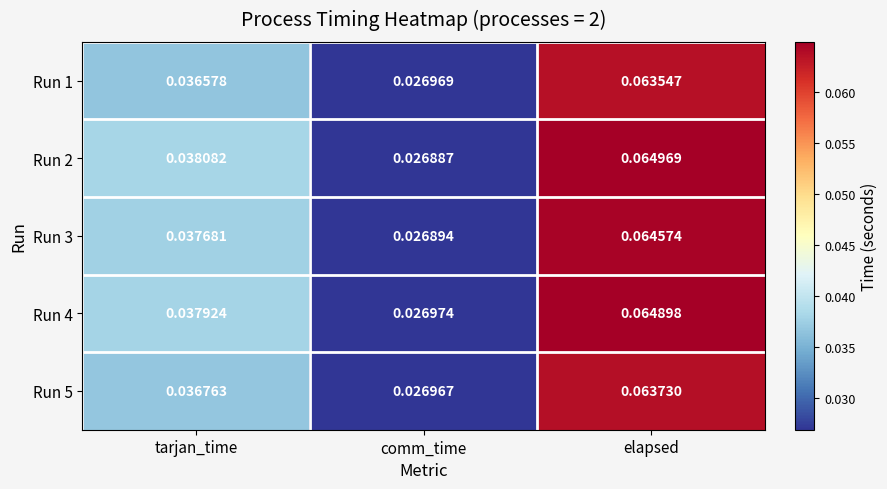

At which category is the sum across all series the highest?

elapsed